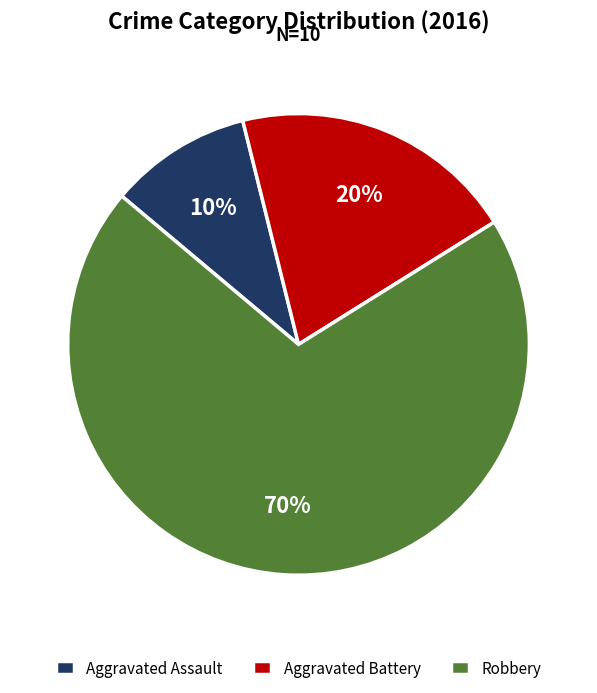

What is the smallest slice in the pie chart?

Aggravated Assault